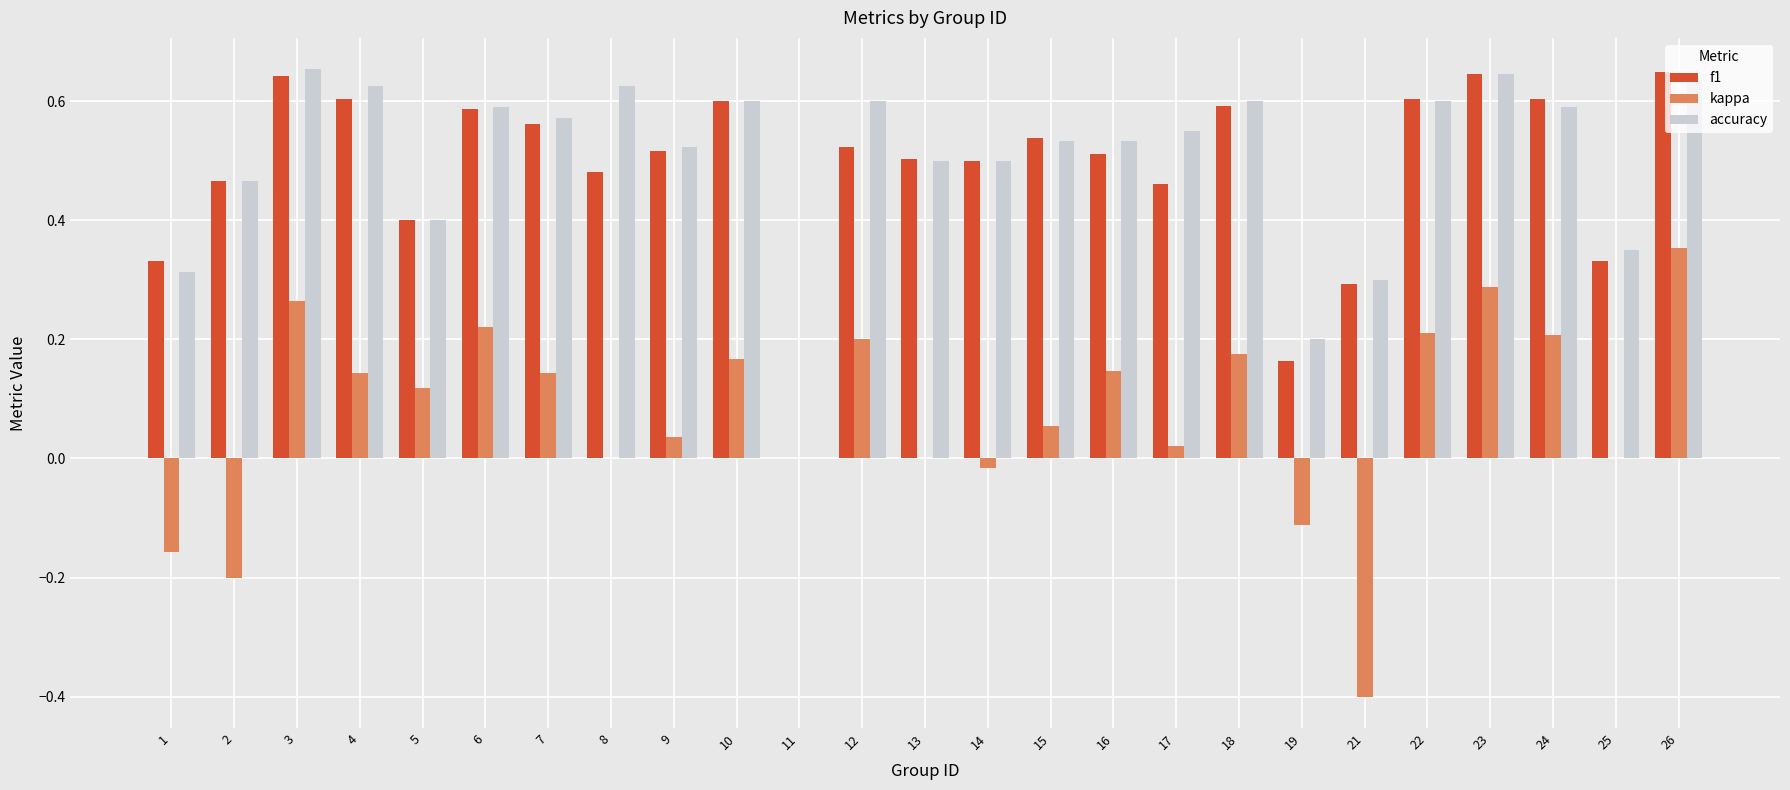

The f1 series shows 0.1 at 17. True or false?

False